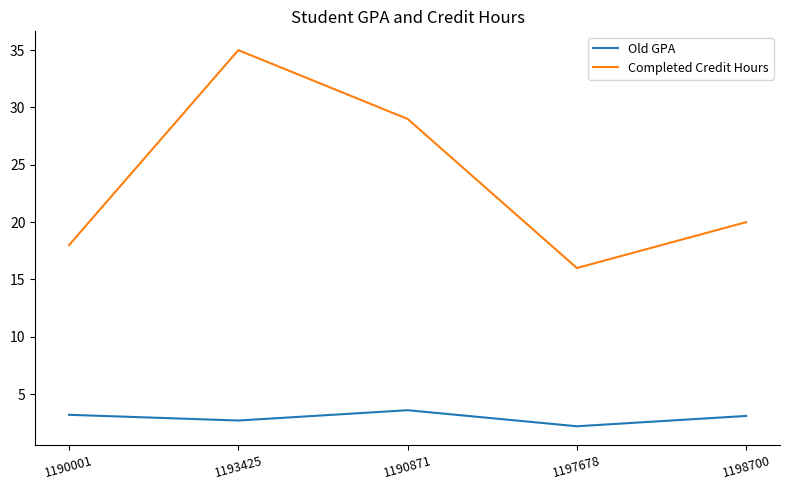

At which label does Old GPA first exceed 3?

1190001